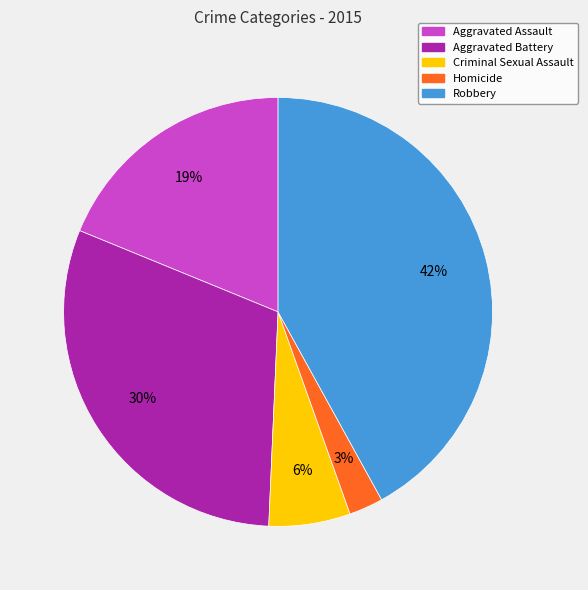

How many slices are in this pie chart?

5